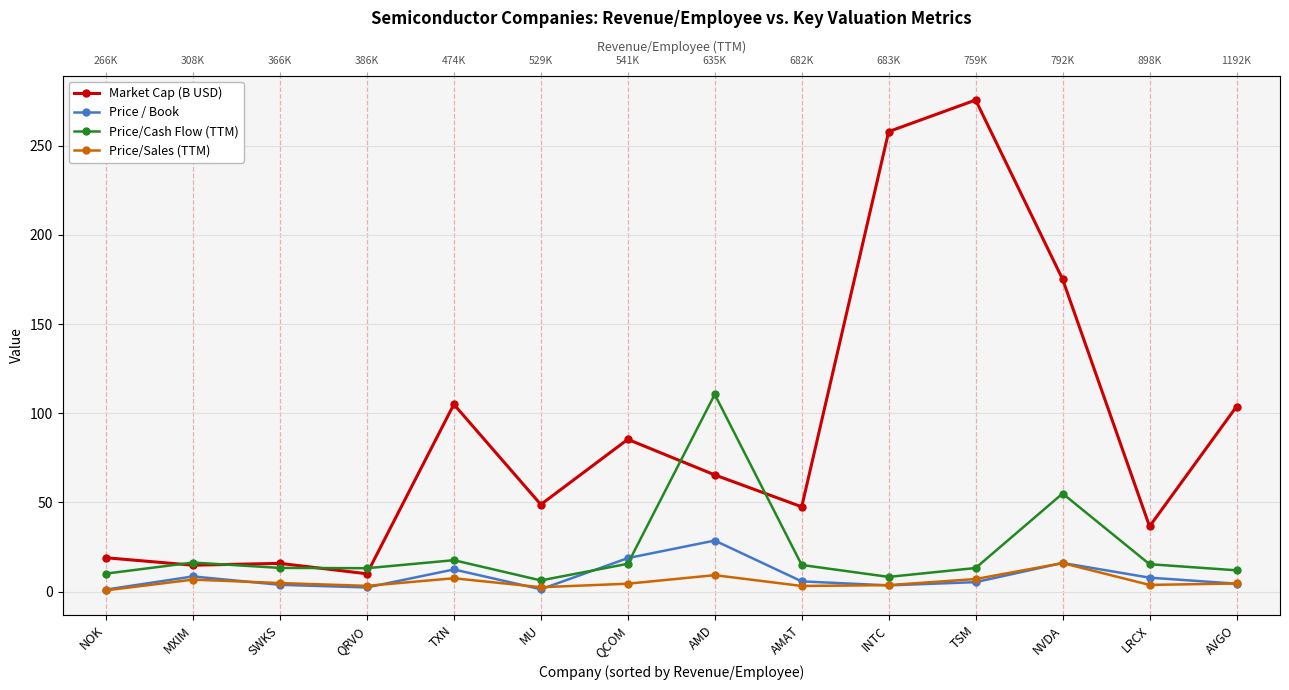

Where does the Price/Cash Flow (TTM) series first go above 14?

MXIM